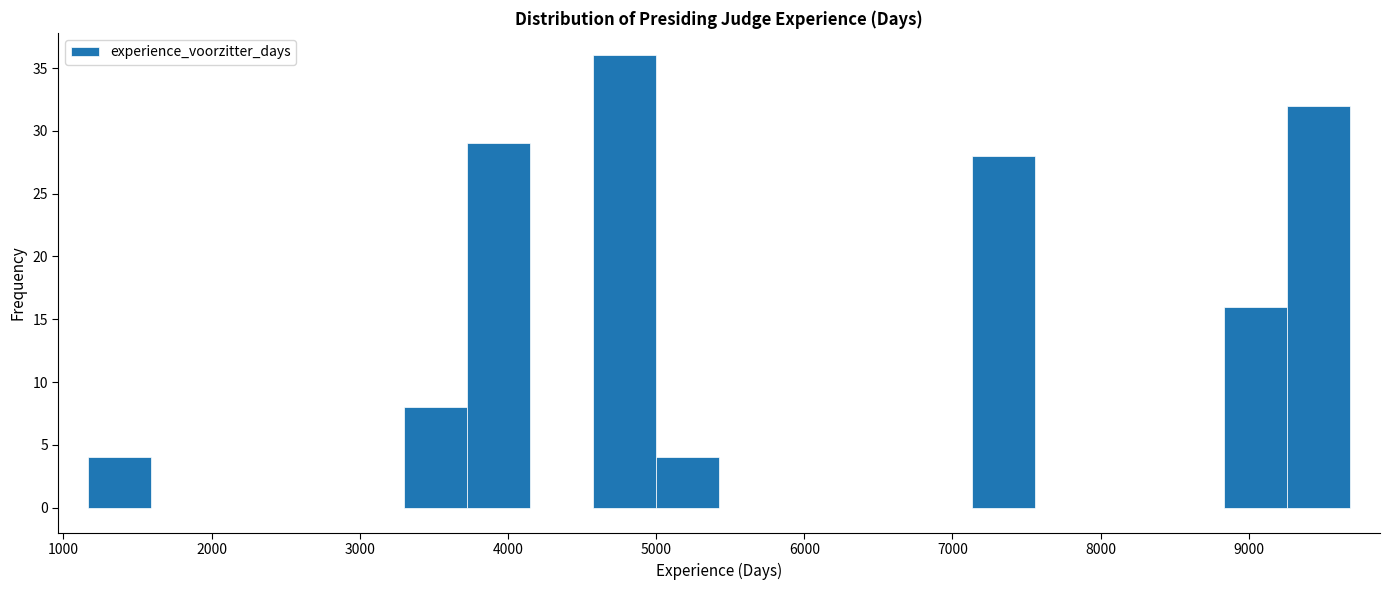

Which range on the x-axis has the tallest bar?

4600 to 5000